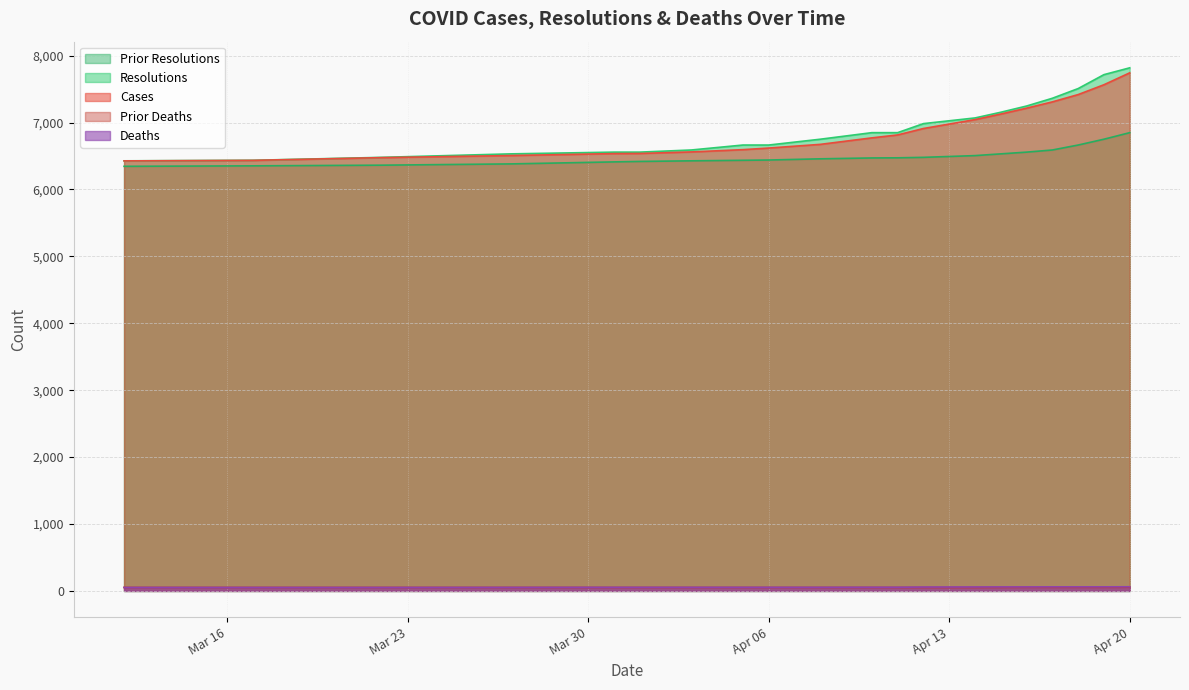

What is the total value across all series at 2021-04-18?

21705